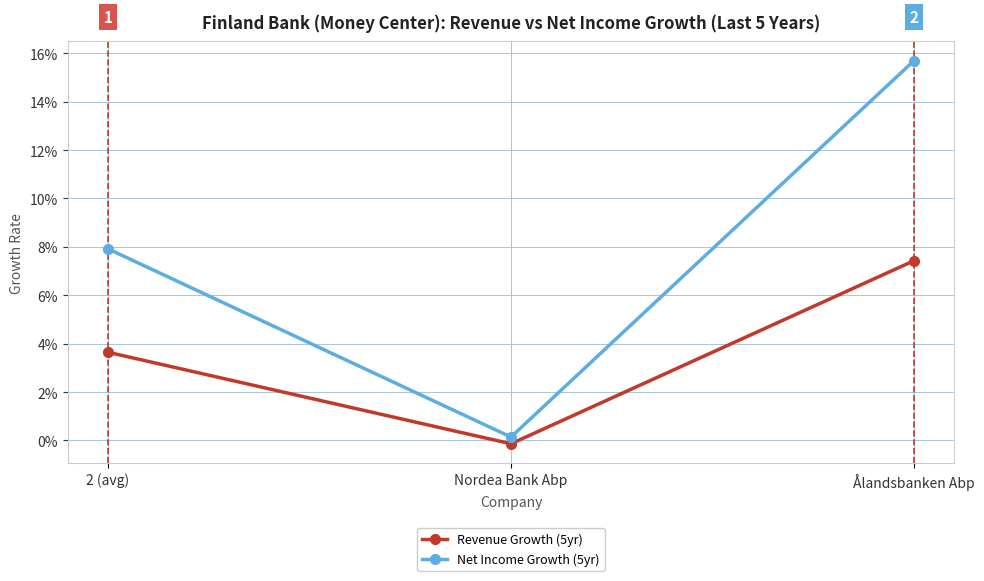

What is the label of the 2nd point from the right?

Nordea Bank Abp